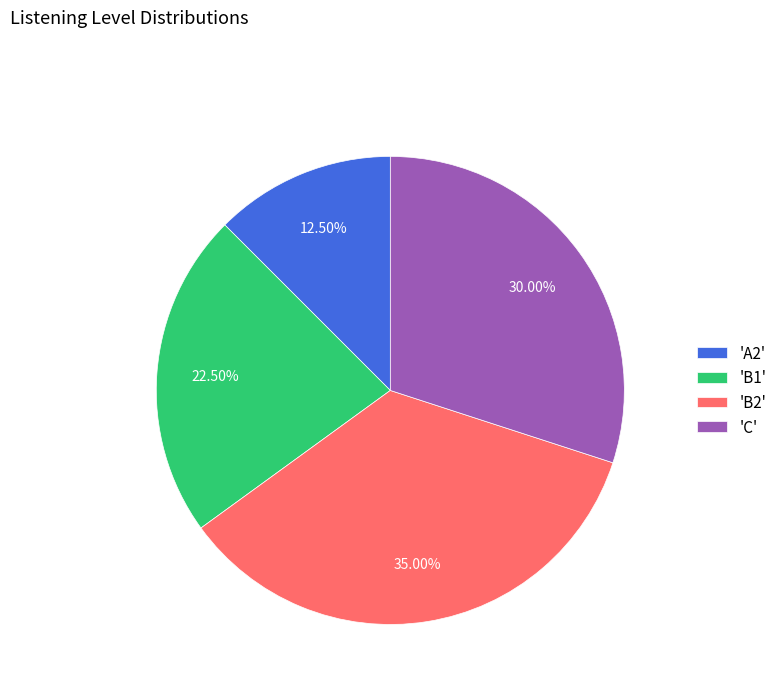

What is the largest slice in the pie chart?

'B2'